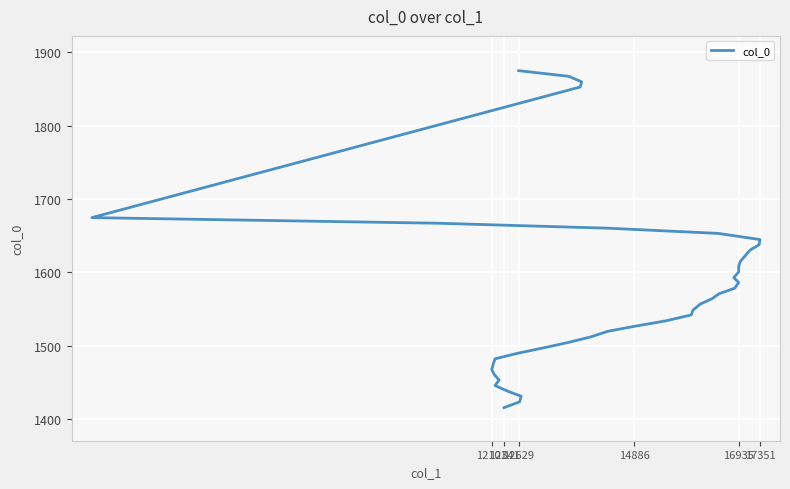

Is this an area chart (filled region under the line)?

No